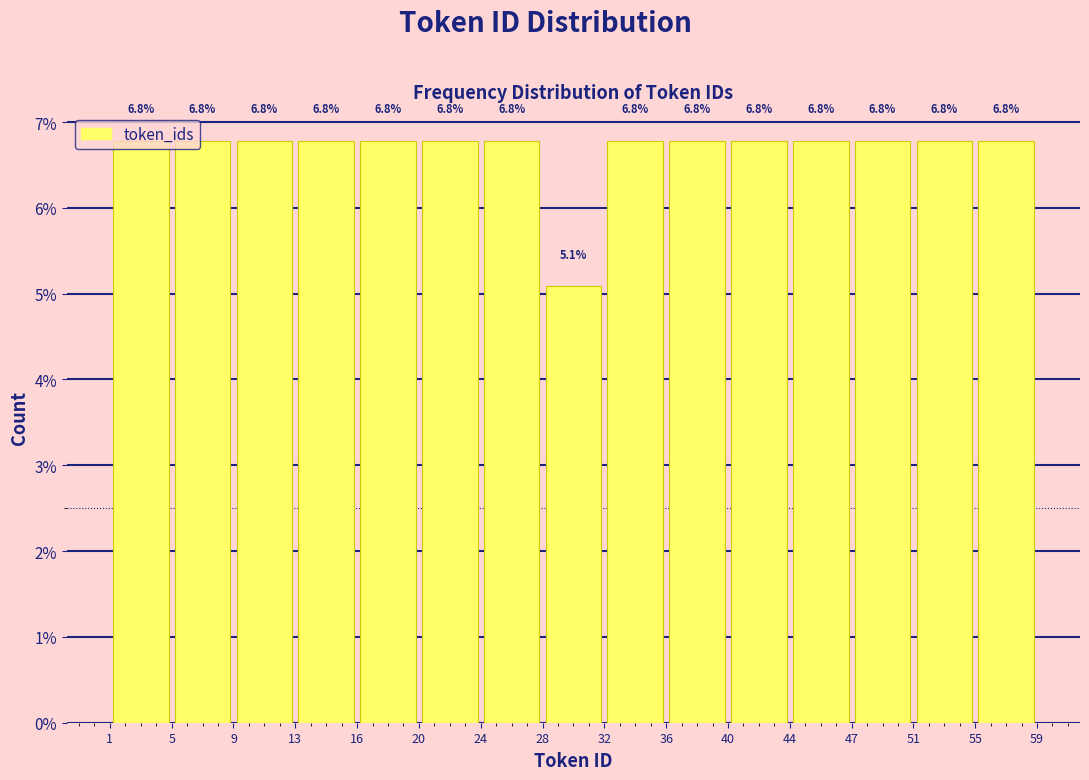

Reading left to right, list every bar in this chart as the range it spans on the x-axis followed by its height.

1 to 5: 6.8
5 to 9: 6.8
9 to 13: 6.8
13 to 16: 6.8
16 to 20: 6.8
20 to 24: 6.8
24 to 28: 6.8
28 to 32: 5.1
32 to 36: 6.8
36 to 40: 6.8
40 to 44: 6.8
44 to 47: 6.8
47 to 51: 6.8
51 to 55: 6.8
55 to 59: 6.8